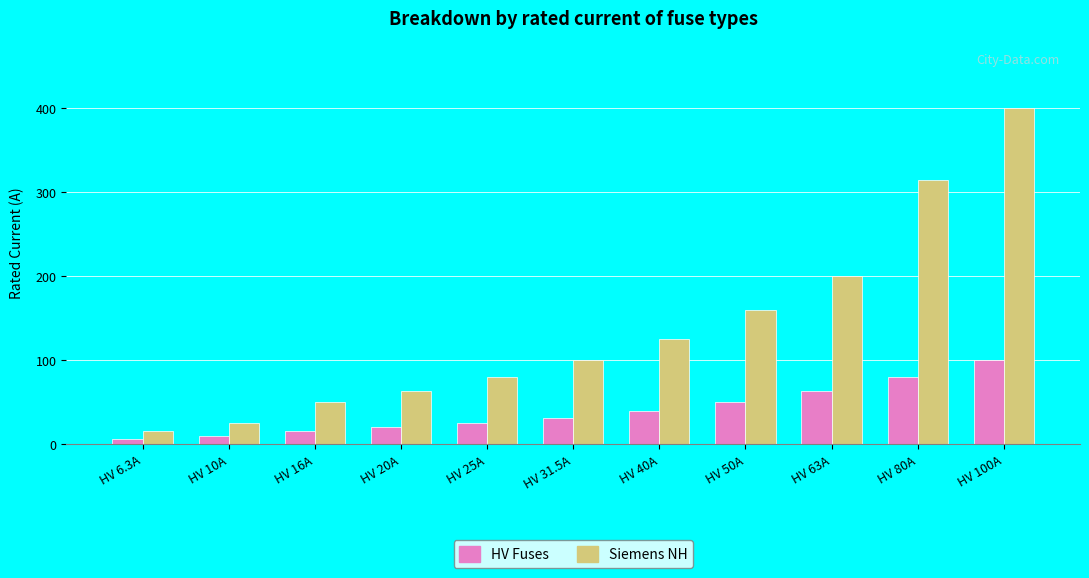

What position from the right is HV 6.3A?

11